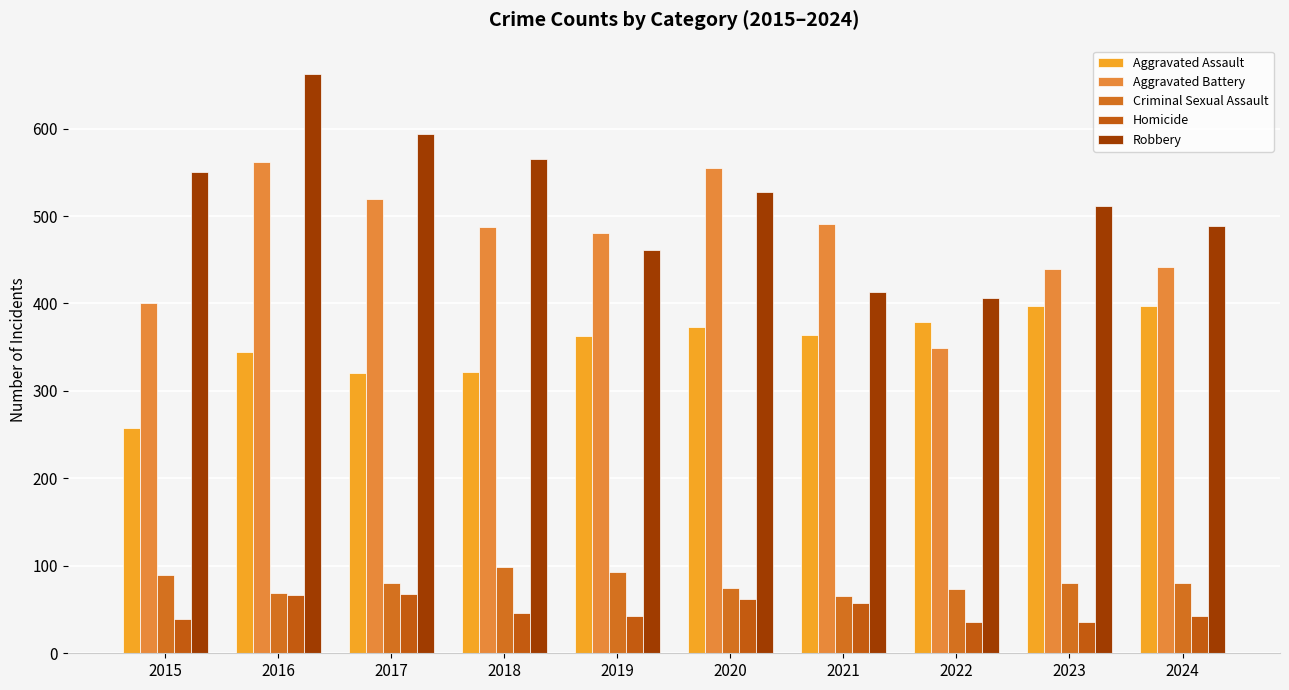

The value of Criminal Sexual Assault at 2017 is 80. True or false?

True